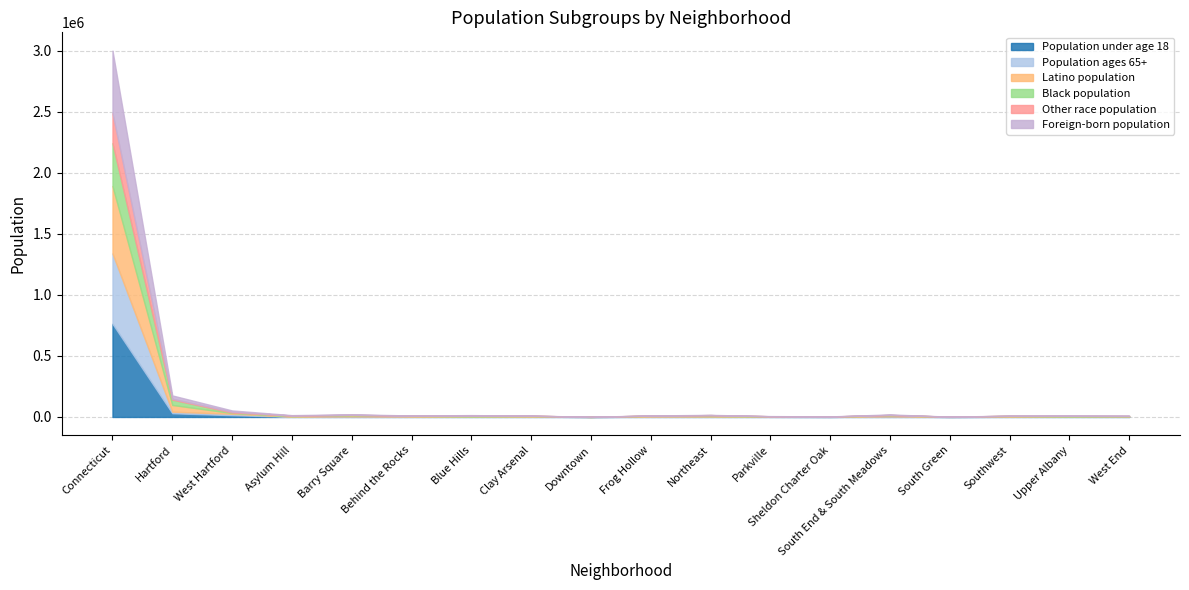

Reading left to right, what are all the values shown in this chart?

Population under age 18: 762732	30396	14514	2138	3757	2318	1896	2693	76	2601	3568	1336	703	3804	352	1836	1960	1343
Population ages 65+: 575757	12870	11228	1050	1085	837	1514	521	221	725	1018	585	444	1370	398	1053	802	1247
Latino population: 551916	55086	6688	2766	9175	5539	777	4413	252	6011	2954	2817	1528	8627	1425	5144	1134	2197
Black population: 350820	43870	3888	5100	2911	1699	7801	2589	336	1833	7630	986	704	2204	345	1171	5289	2878
Other race population: 245693	7030	6421	1215	1057	402	321	131	343	175	182	213	537	842	35	315	242	1011
Foreign-born population: 511893	27154	10767	2801	3826	1442	3009	677	511	1264	1809	1306	657	3994	185	1343	2013	2270